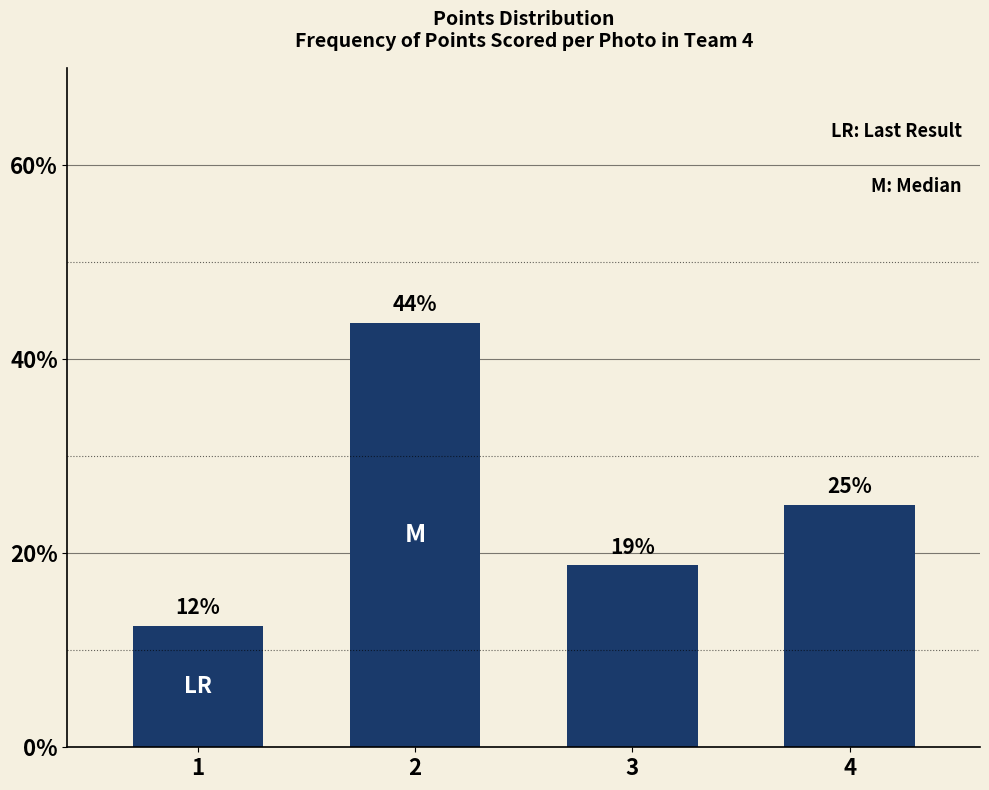

Does the chart contain any negative values?

No